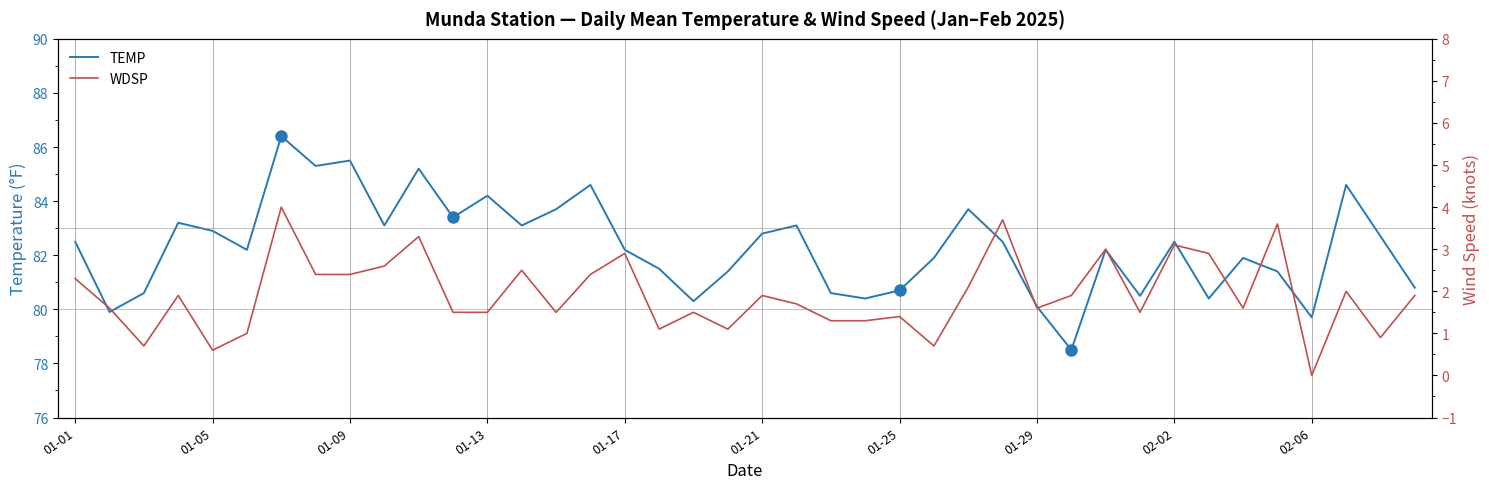

How many interior local valleys does the TEMP series have?

12